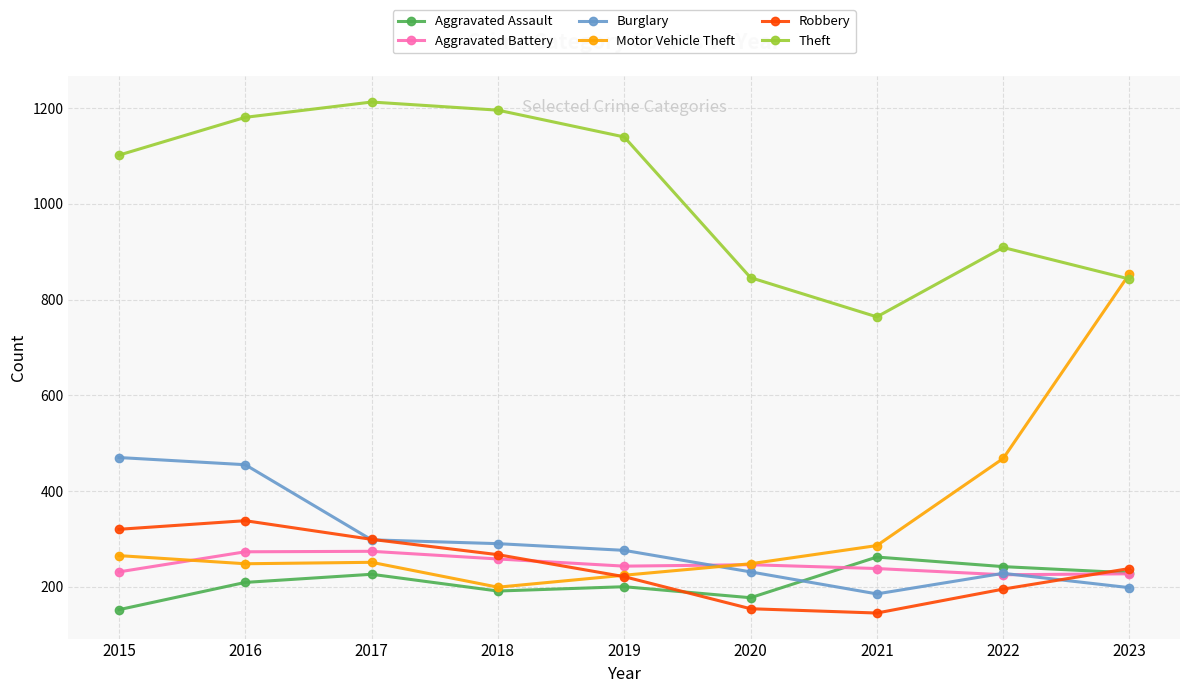

What is the value of the Motor Vehicle Theft point at the 8th from the left?

468